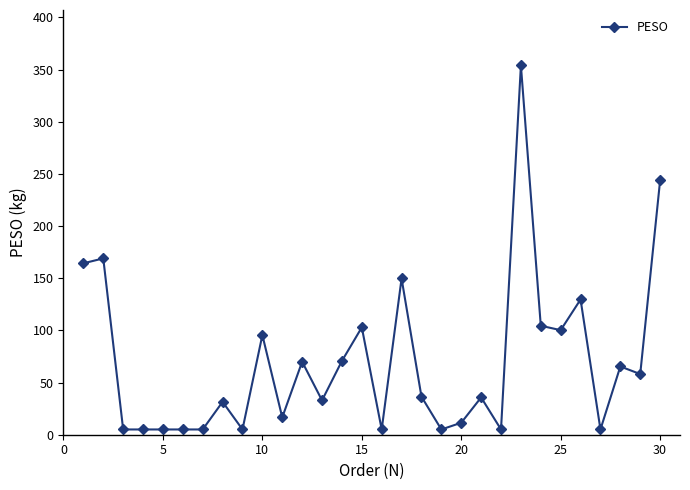

What is the greatest value displayed?

354.0